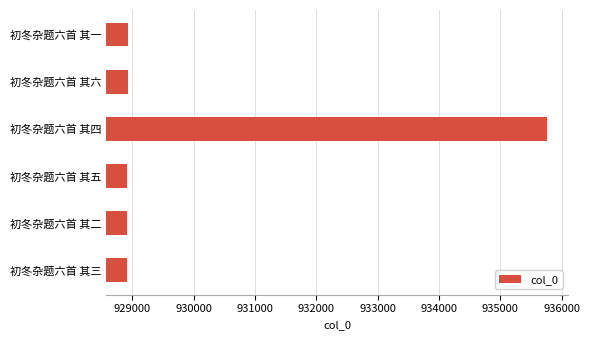

Which label corresponds to the largest value in the chart?

初冬杂题六首 其四